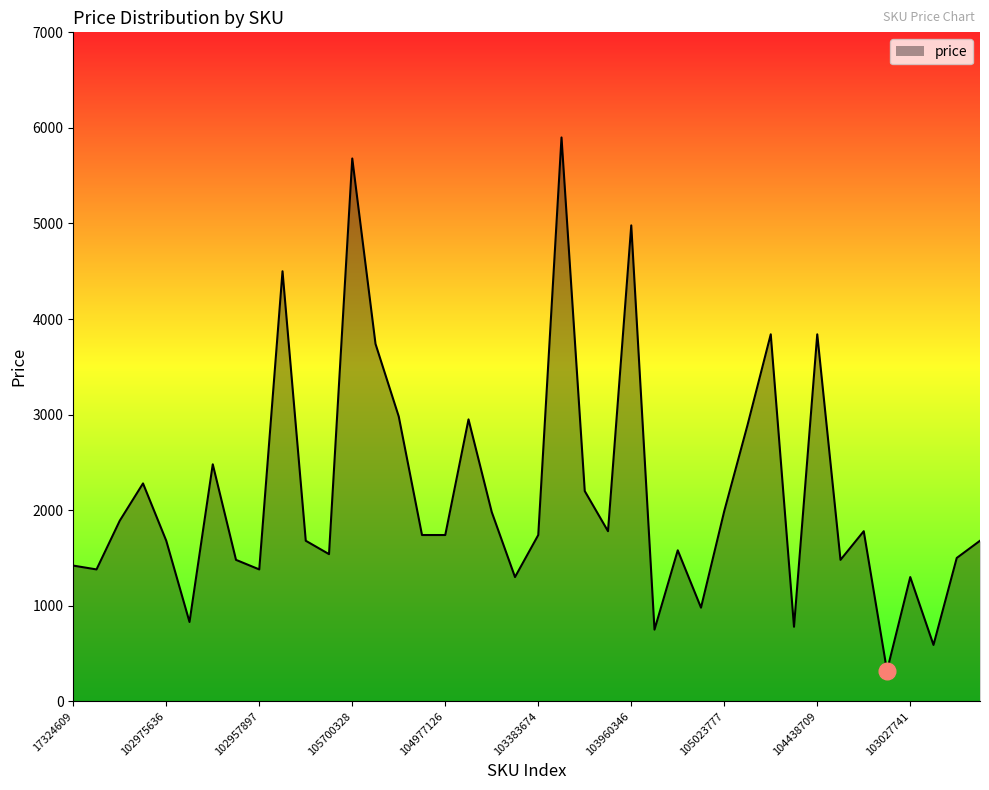

What is the smallest value displayed?

320